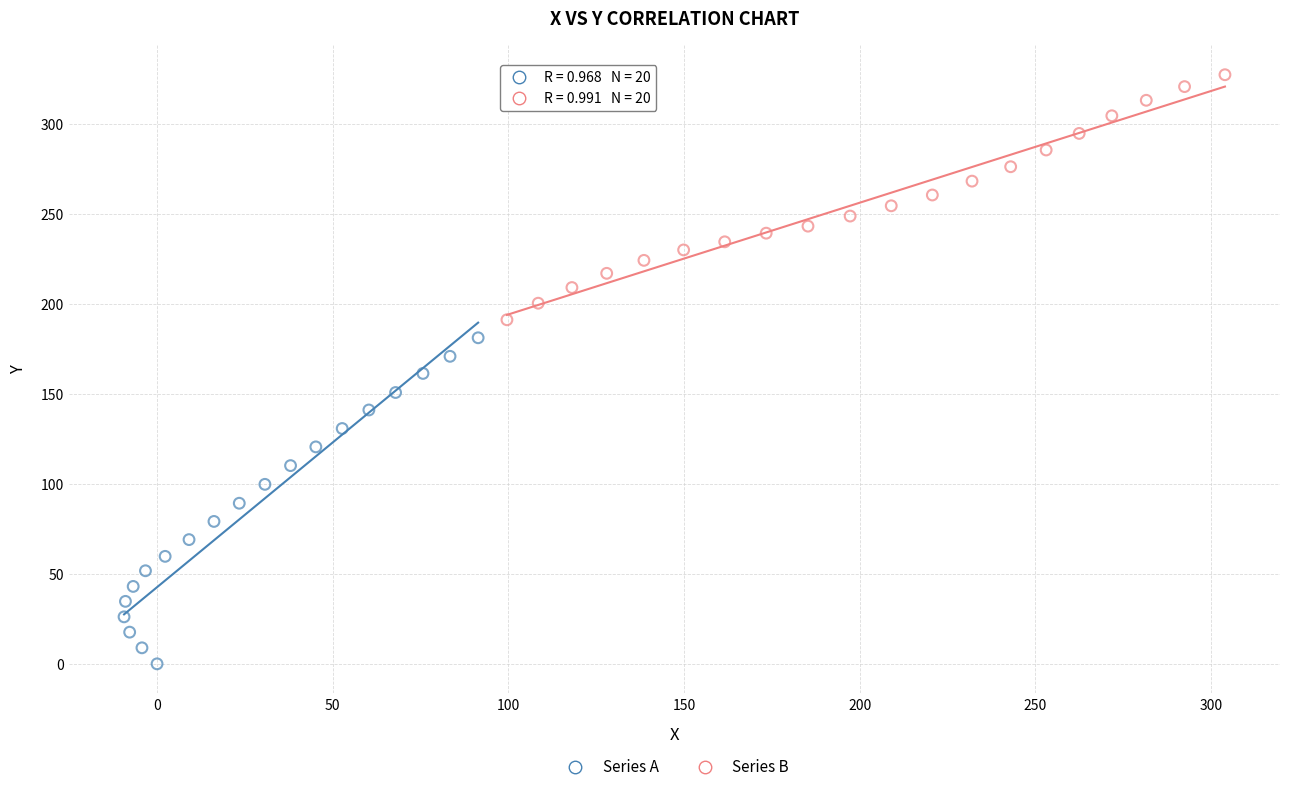

Which series reaches the maximum Y coordinate?

Series B